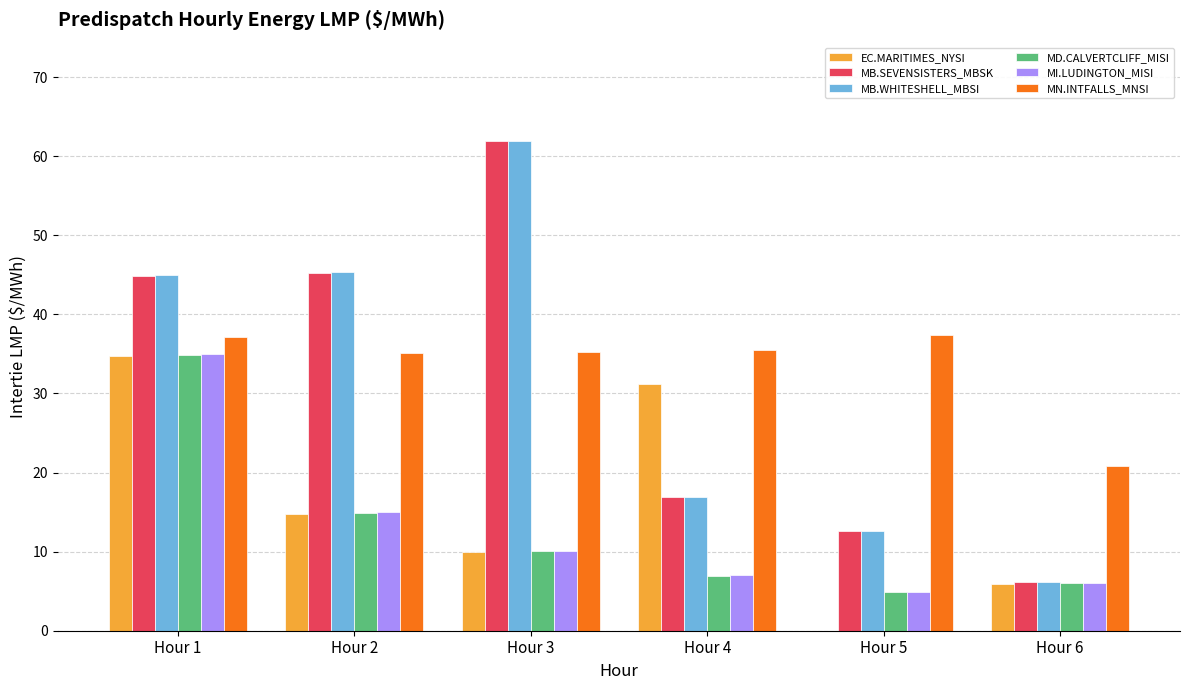

Where is EC.MARITIMES_NYSI nearest to the value 17?

Hour 2